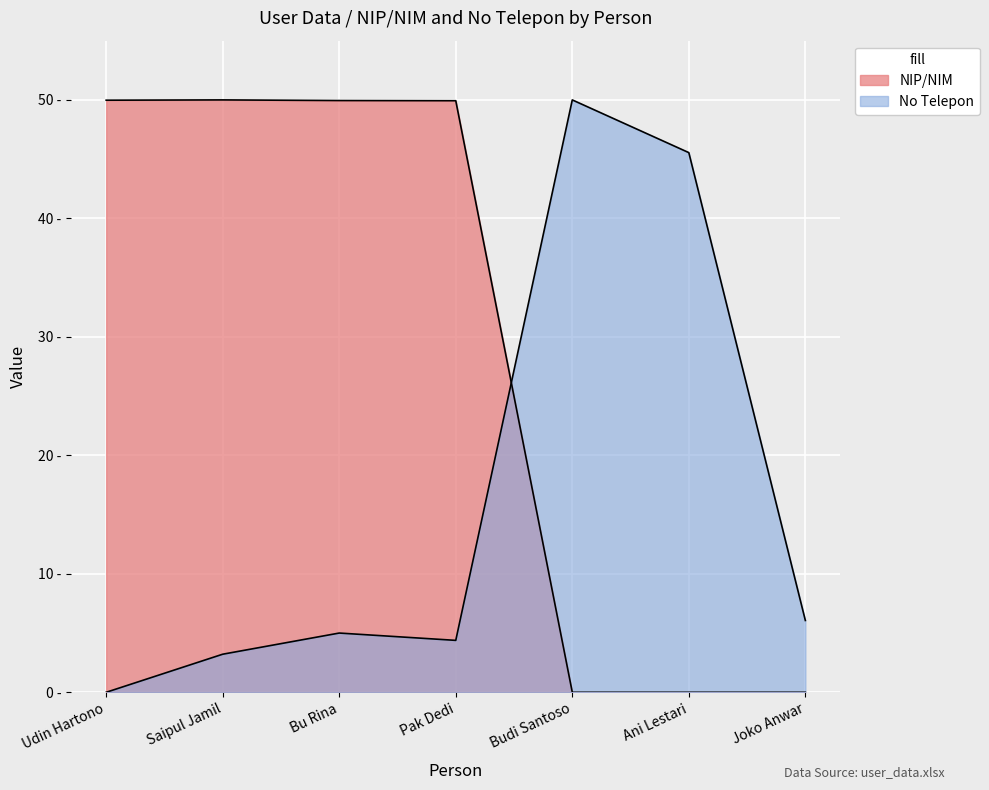

How many data points does each series have?

7